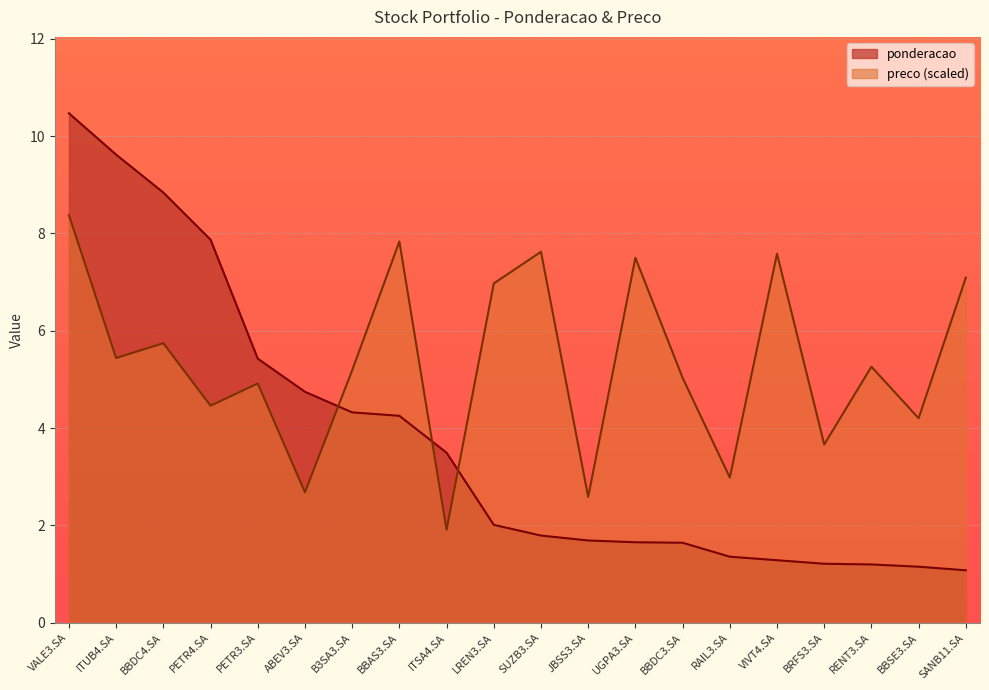

What is the sum of the preco values at ITSA4.SA and PETR4.SA?

6.4